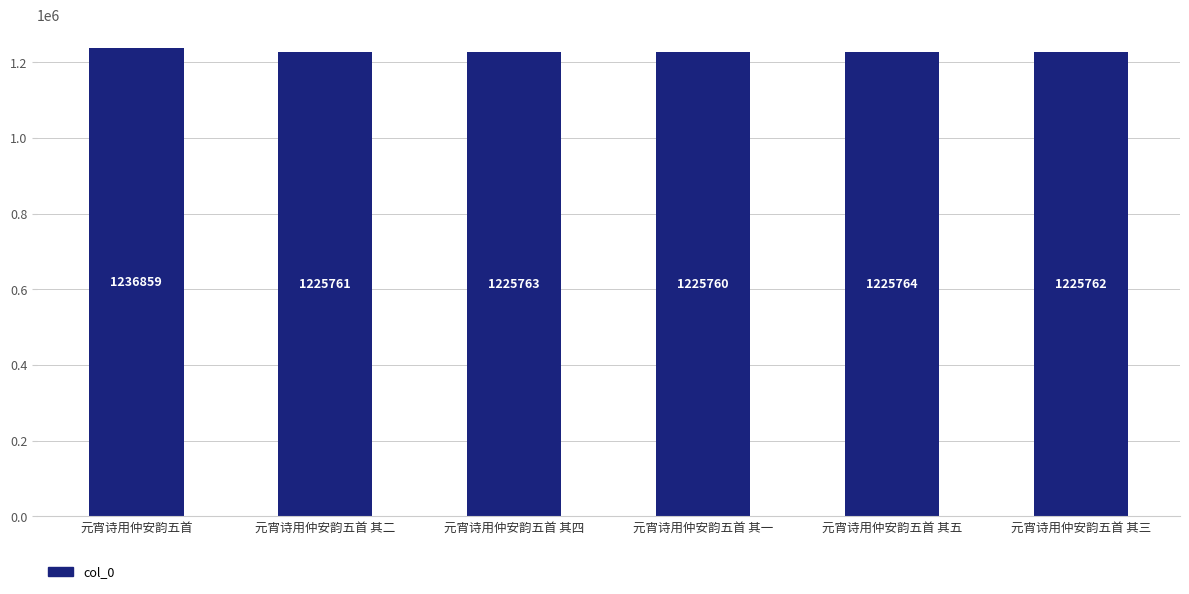

The chart shows a value of 740890 at 元宵诗用仲安韵五首 其五. True or false?

False